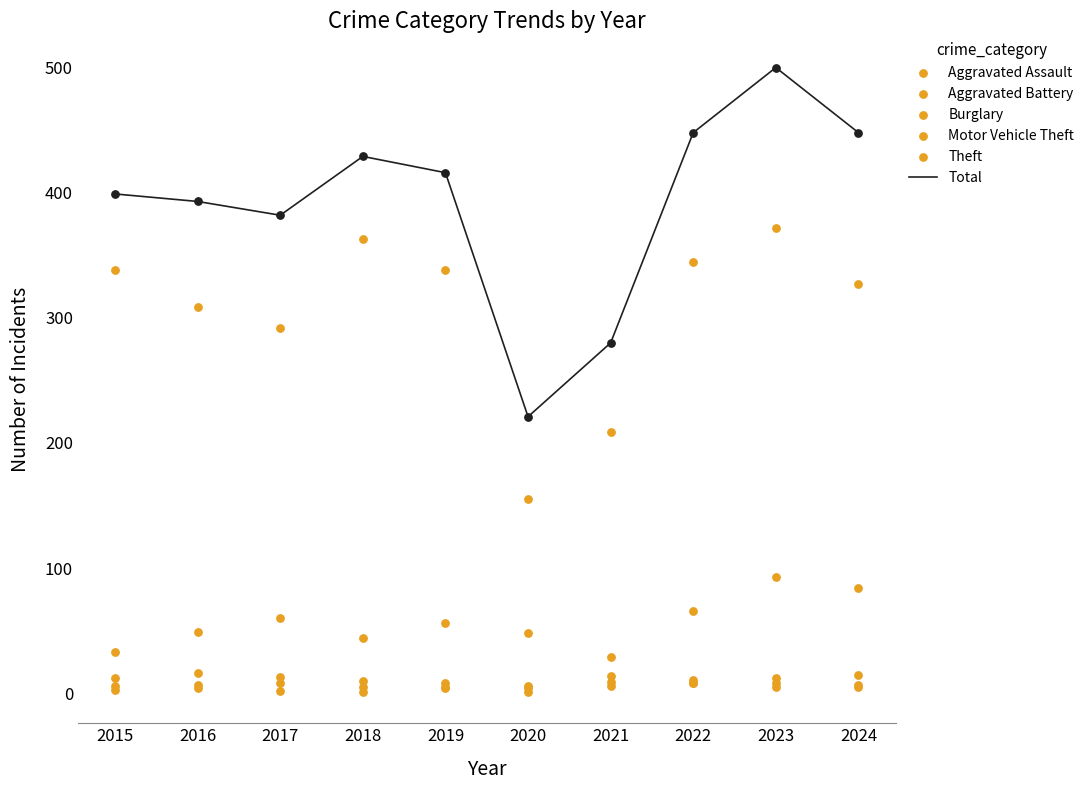

Which series contains the highest Y value?

Total